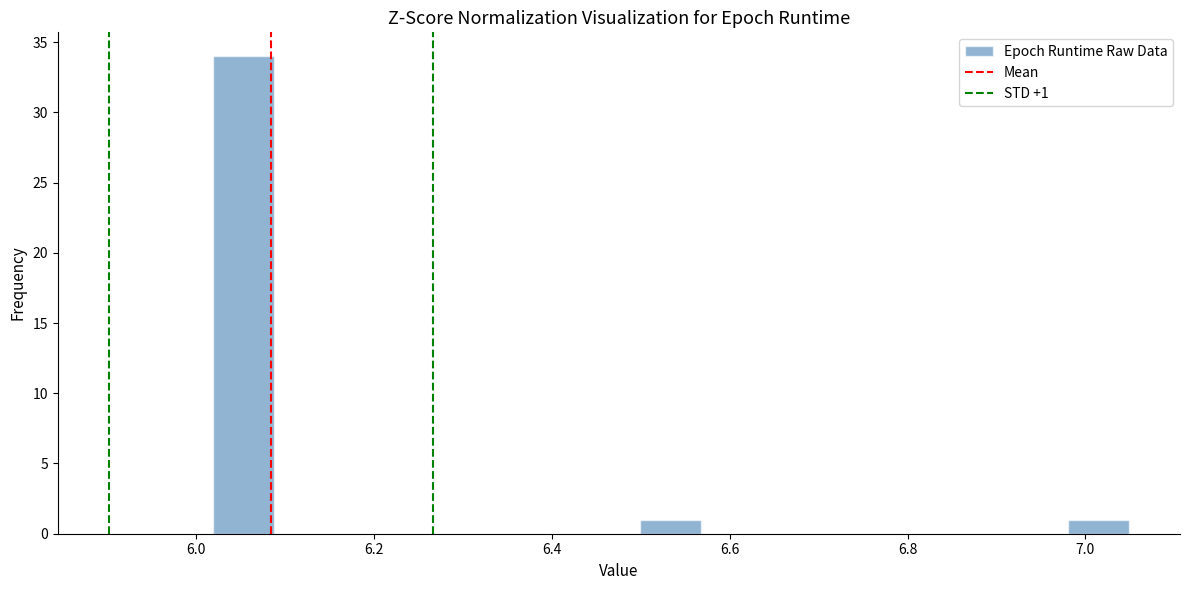

Around what value on the x-axis is the tallest bar? Give the approximate position of its centre, as read against the axis.

6.06